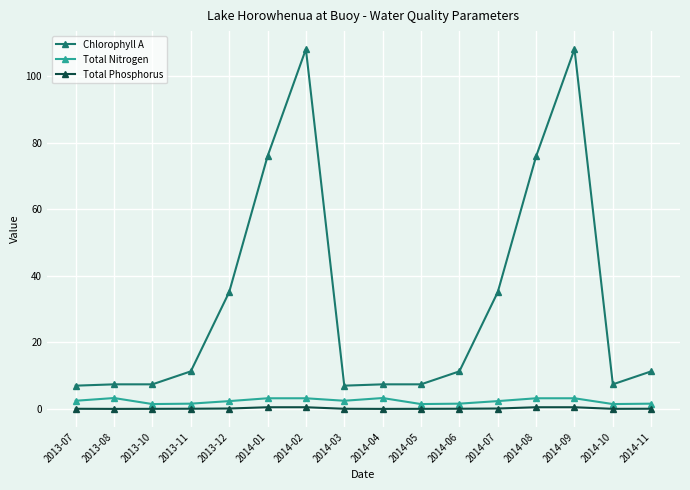

What is the label of the 14th point from the right?

2013-10